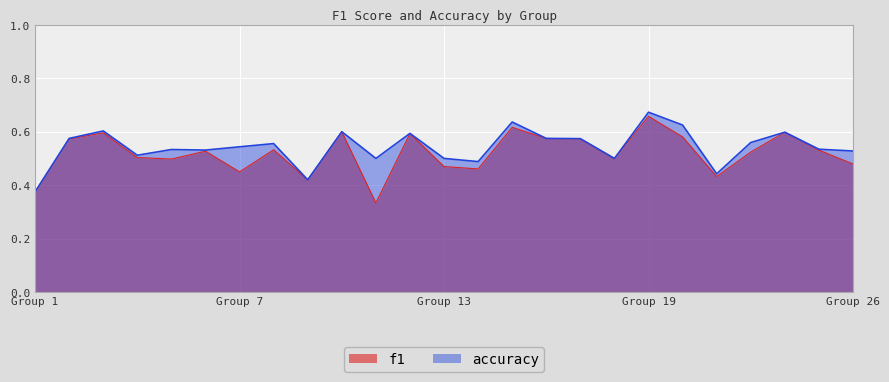

What are all the series names shown in the legend?

f1, accuracy